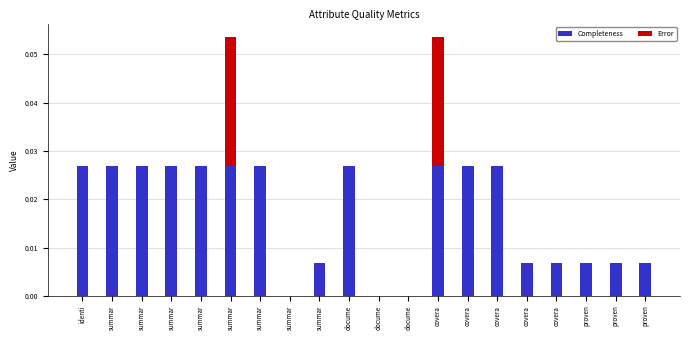

How many data points does each series have?

20